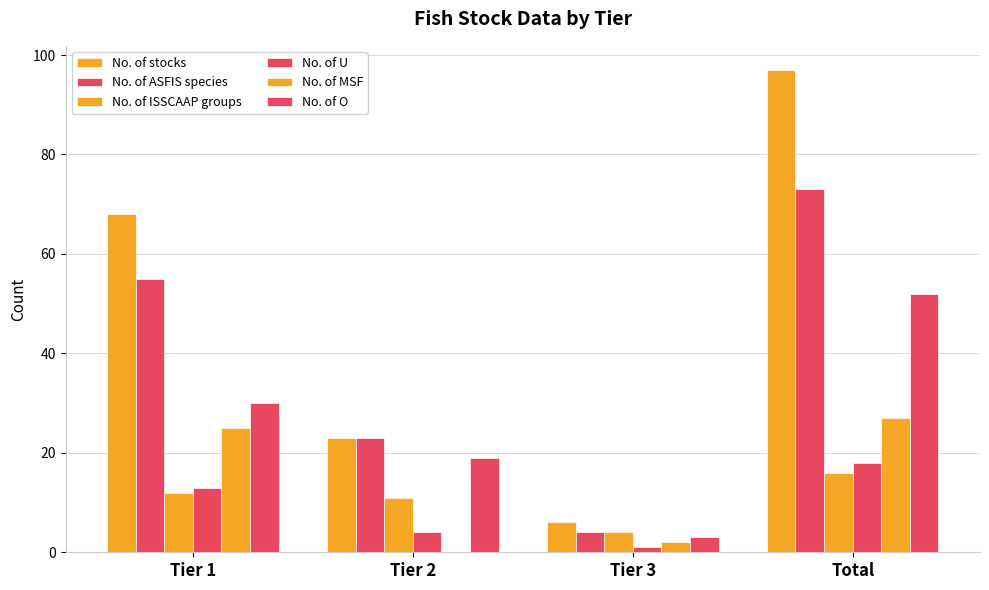

How many series are shown in this chart?

6